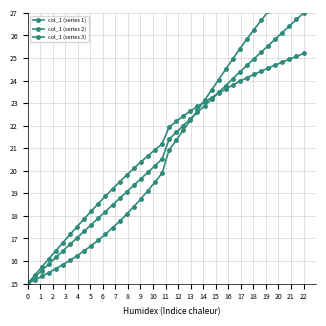

What is the sum of all col_1 (series 2) values?

840.8